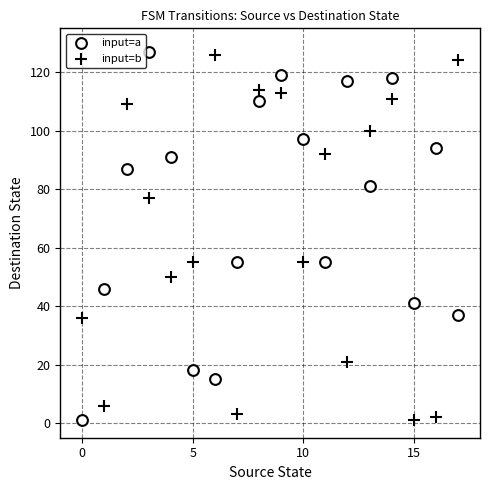

What are all the series names shown in the legend?

input=a, input=b